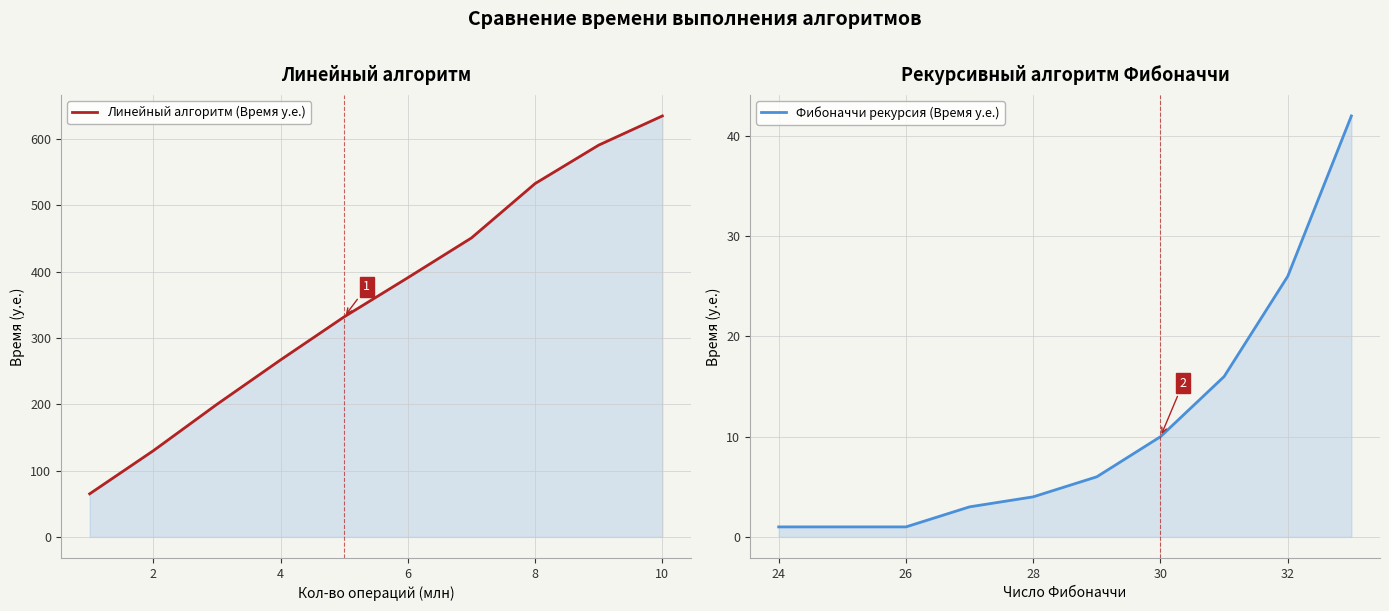

At 12, list the series in order from smallest to largest.

Фибоначчи рекурсия (Время у.е.), Линейный алгоритм (Время у.е.)